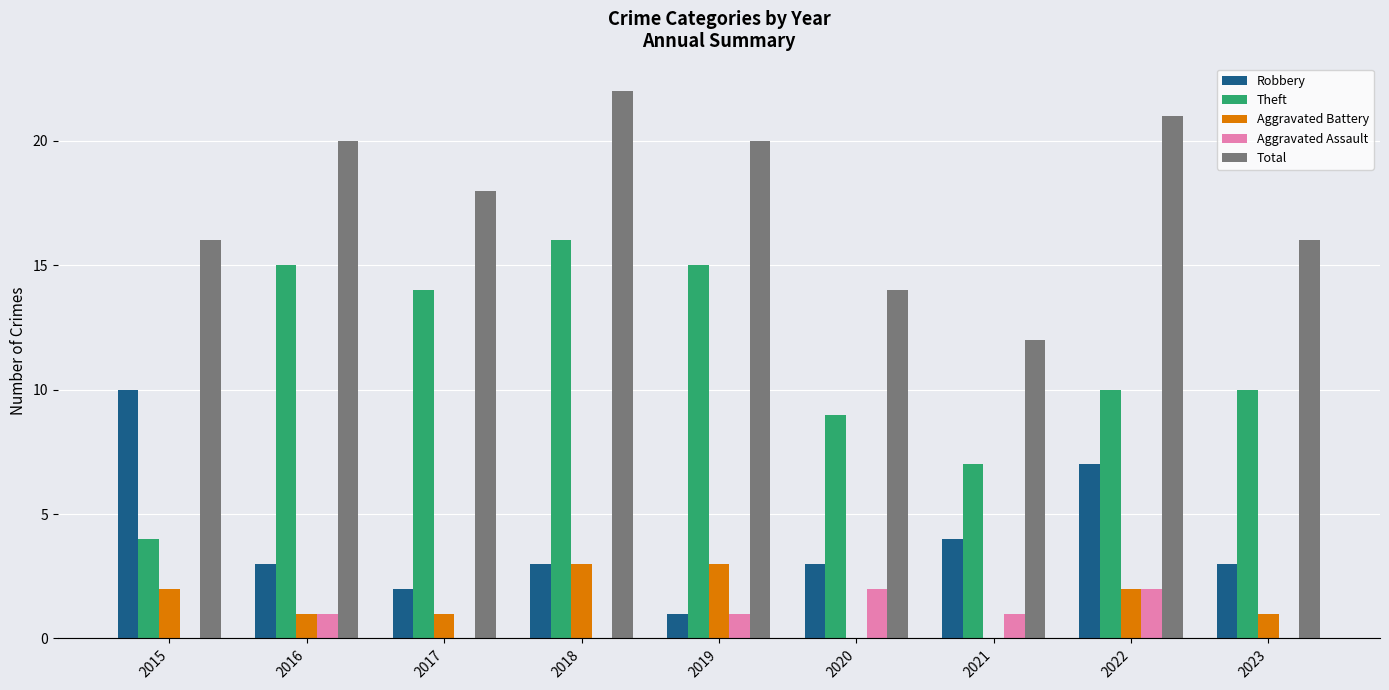

Is the value of Theft at 2018 greater than the value of Aggravated Assault at 2021?

Yes